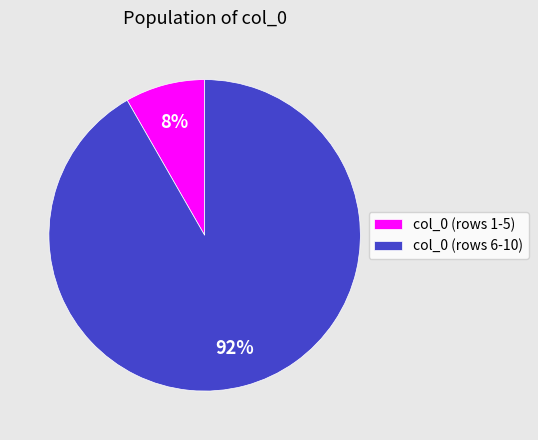

How many slices are in this pie chart?

2